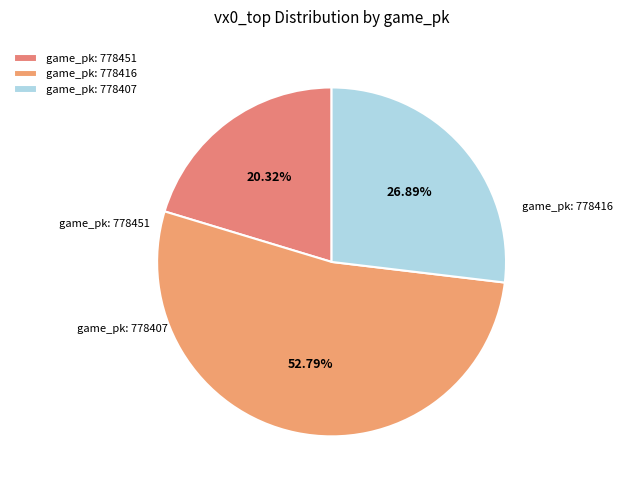

How many slices are in this pie chart?

3